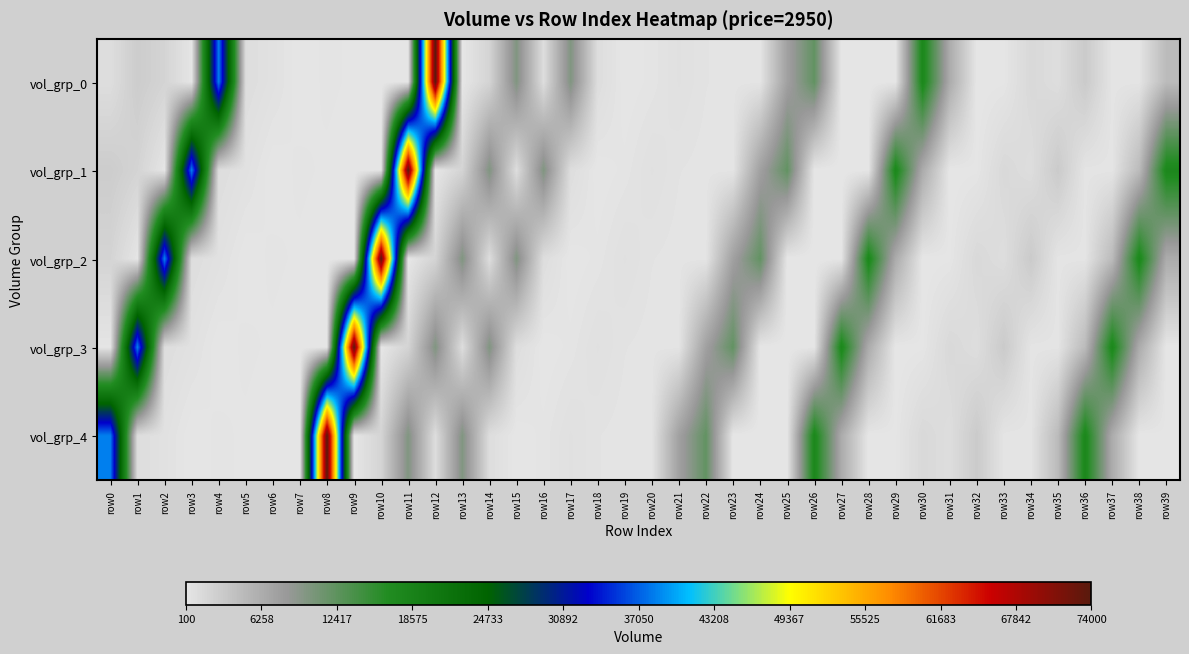

Reading left to right, extract all data points from this chart.

vol_grp_0: row0=1000	row1=2800	row2=2000	row3=200	row4=38400	row5=1000	row6=600	row7=100	row8=300	row9=200	row10=100	row11=200	row12=74000	row13=100	row14=2000	row15=10000	row16=1000	row17=10000	row18=1000	row19=100	row20=300	row21=700	row22=400	row23=300	row24=300	row25=7500	row26=12100	row27=100	row28=100	row29=200	row30=17600	row31=6300	row32=100	row33=200	row34=1500	row35=1000	row36=3000	row37=300	row38=300	row39=4700
vol_grp_1: row0=2800	row1=2000	row2=200	row3=38400	row4=1000	row5=600	row6=100	row7=300	row8=200	row9=100	row10=200	row11=74000	row12=100	row13=2000	row14=10000	row15=1000	row16=10000	row17=1000	row18=100	row19=300	row20=700	row21=400	row22=300	row23=300	row24=7500	row25=12100	row26=100	row27=100	row28=200	row29=17600	row30=6300	row31=100	row32=200	row33=1500	row34=1000	row35=3000	row36=300	row37=300	row38=4700	row39=17600
vol_grp_2: row0=2000	row1=200	row2=38400	row3=1000	row4=600	row5=100	row6=300	row7=200	row8=100	row9=200	row10=74000	row11=100	row12=2000	row13=10000	row14=1000	row15=10000	row16=1000	row17=100	row18=300	row19=700	row20=400	row21=300	row22=300	row23=7500	row24=12100	row25=100	row26=100	row27=200	row28=17600	row29=6300	row30=100	row31=200	row32=1500	row33=1000	row34=3000	row35=300	row36=300	row37=4700	row38=17600	row39=6300
vol_grp_3: row0=200	row1=38400	row2=1000	row3=600	row4=100	row5=300	row6=200	row7=100	row8=200	row9=74000	row10=100	row11=2000	row12=10000	row13=1000	row14=10000	row15=1000	row16=100	row17=300	row18=700	row19=400	row20=300	row21=300	row22=7500	row23=12100	row24=100	row25=100	row26=200	row27=17600	row28=6300	row29=100	row30=200	row31=1500	row32=1000	row33=3000	row34=300	row35=300	row36=4700	row37=17600	row38=6300	row39=100
vol_grp_4: row0=38400	row1=1000	row2=600	row3=100	row4=300	row5=200	row6=100	row7=200	row8=74000	row9=100	row10=2000	row11=10000	row12=1000	row13=10000	row14=1000	row15=100	row16=300	row17=700	row18=400	row19=300	row20=300	row21=7500	row22=12100	row23=100	row24=100	row25=200	row26=17600	row27=6300	row28=100	row29=200	row30=1500	row31=1000	row32=3000	row33=300	row34=300	row35=4700	row36=17600	row37=6300	row38=100	row39=200